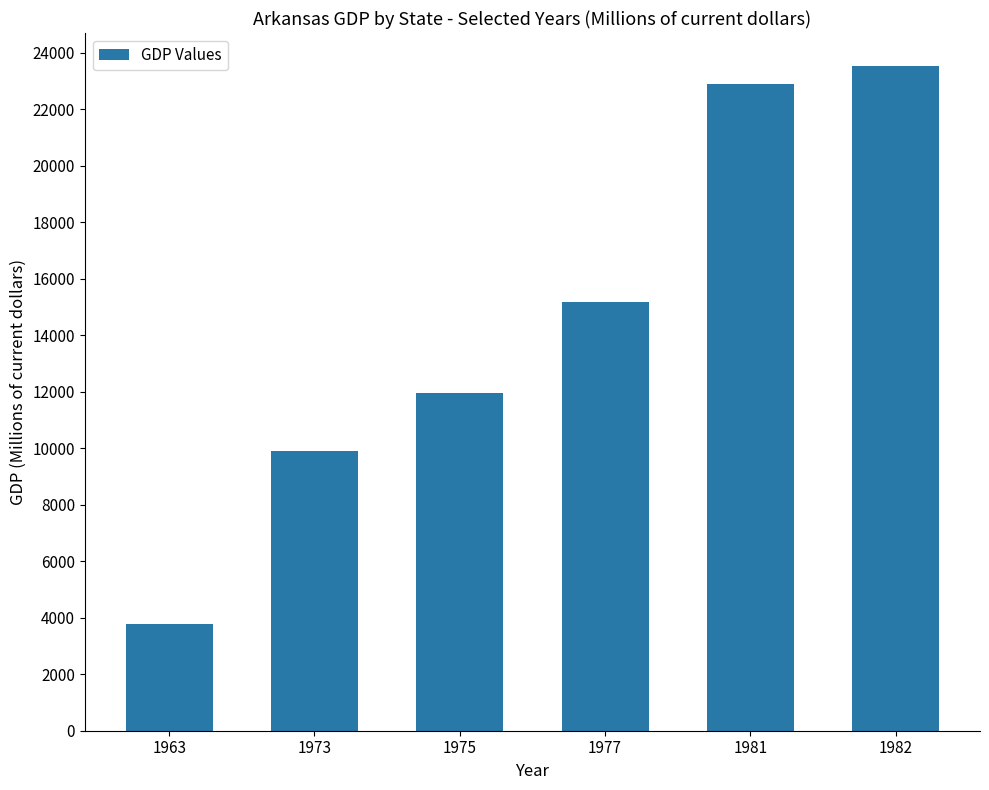

Approximately how many times larger is the value at 1977 compared to 1982?

0.6